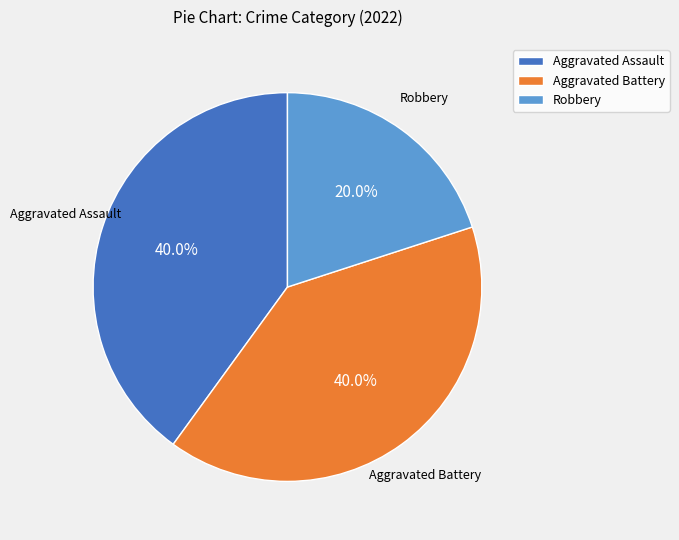

What portion of the pie excludes Aggravated Battery?

60.0%